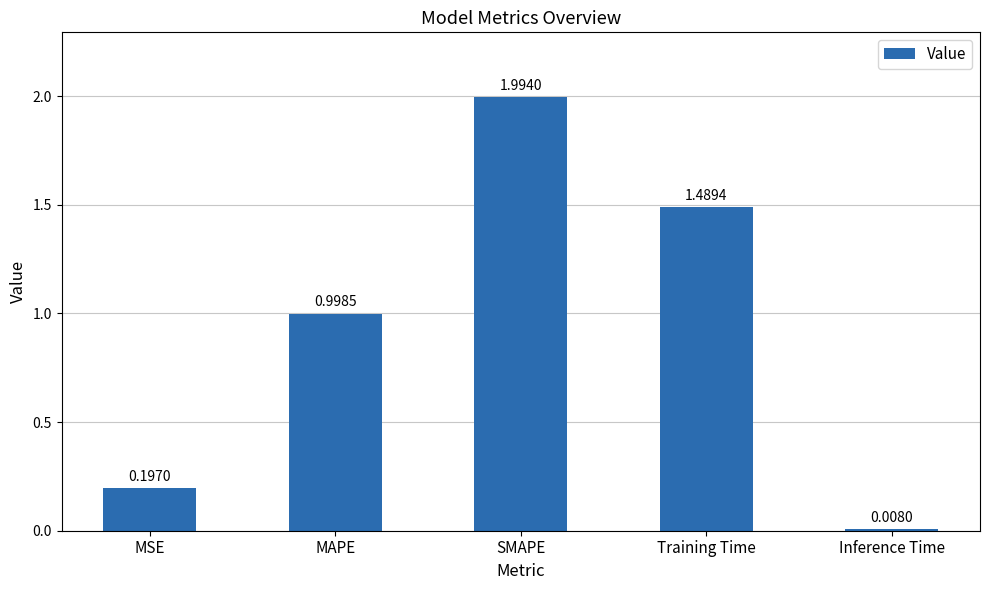

The value at Training Time is 0.6. True or false?

False